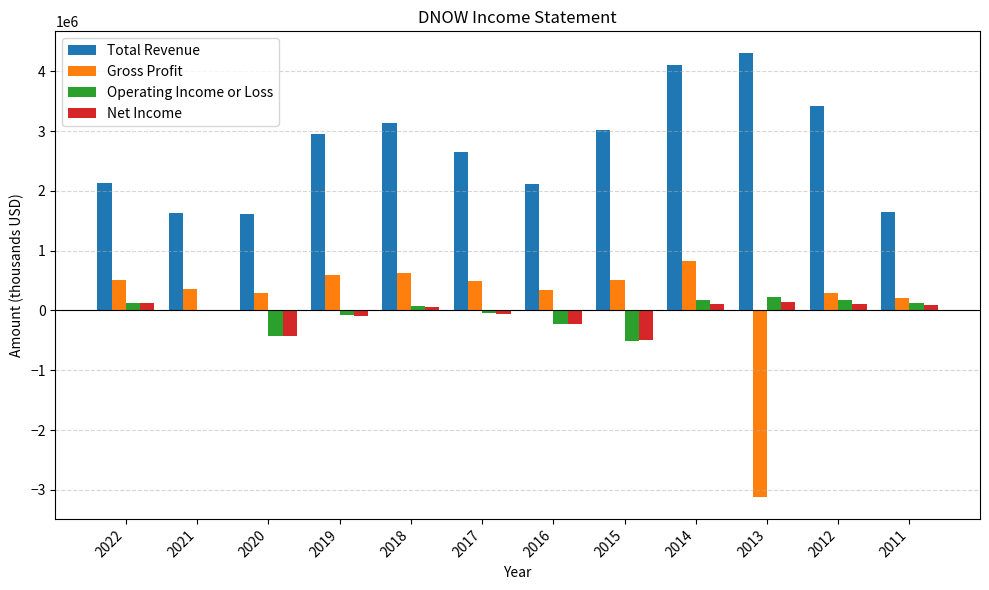

What is the total value across all series at 2021?

2003000